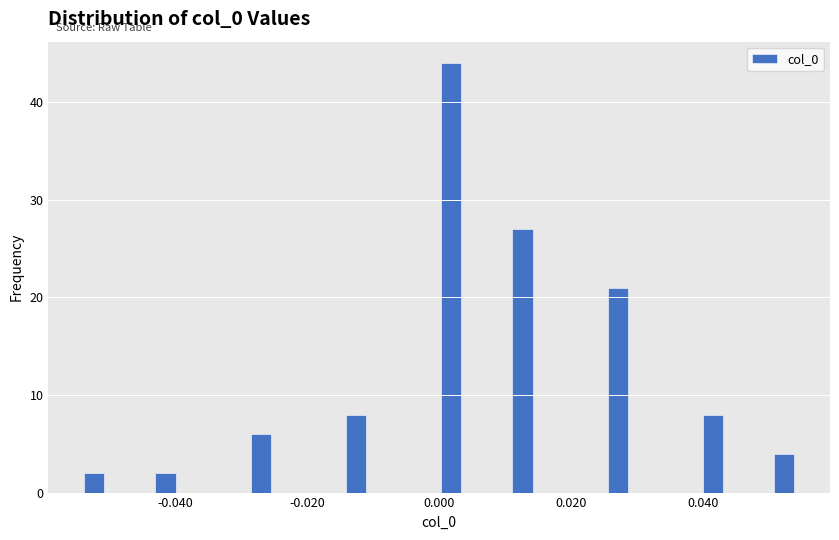

Read against the x-axis, roughly where is the centre of the tallest bar?

0.002